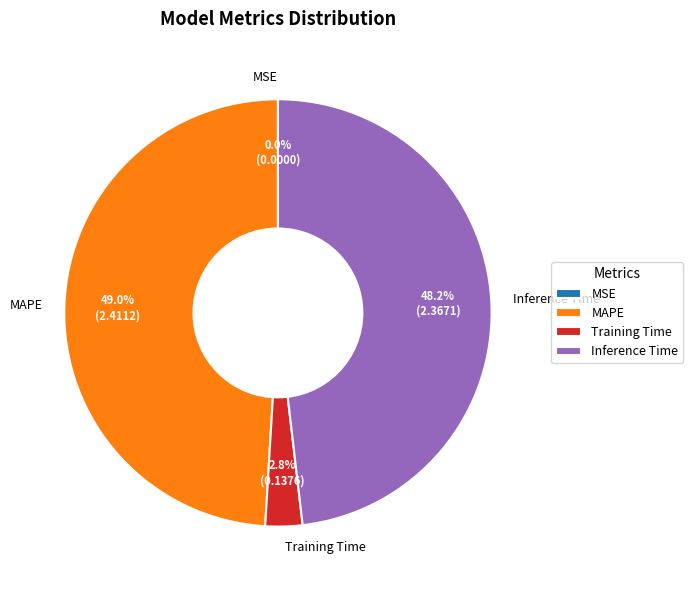

Is it true that Inference Time is 43% of the pie?

False